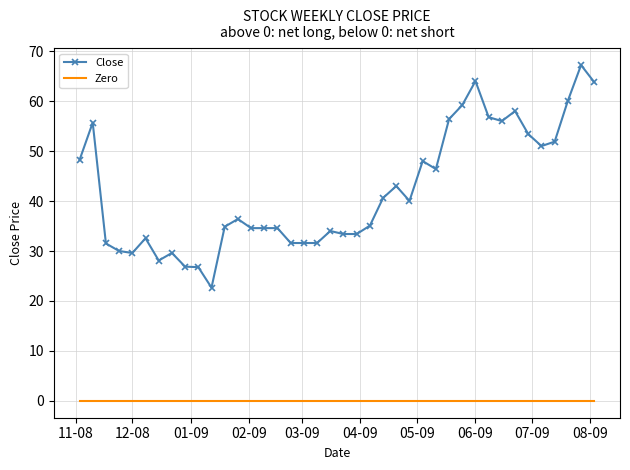

True or false: Zero and Close cross at least once.

False